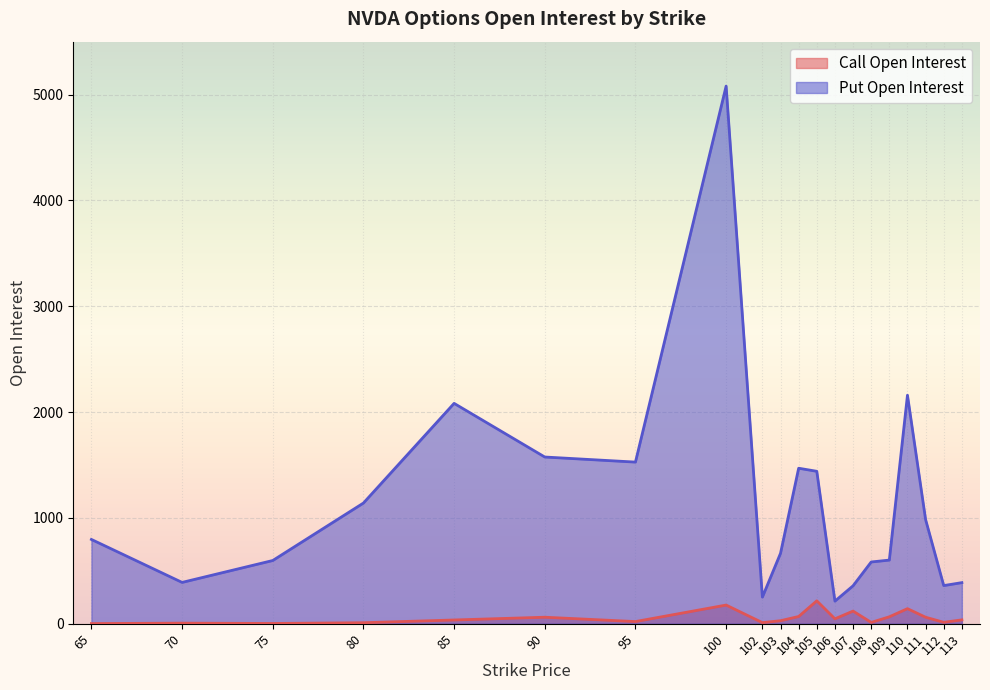

At which category is the sum across all series the highest?

100